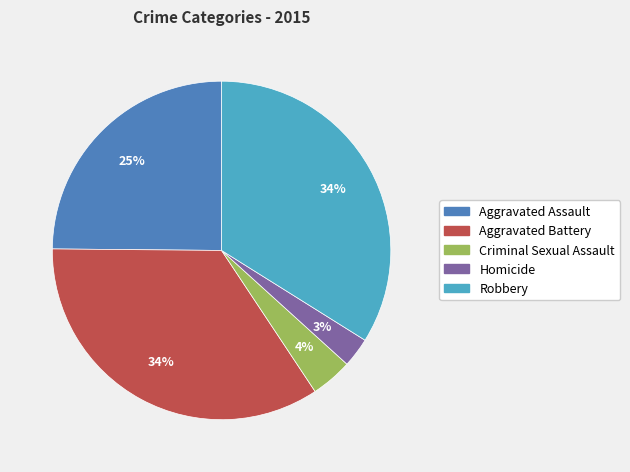

What is the smallest slice in the pie chart?

Homicide